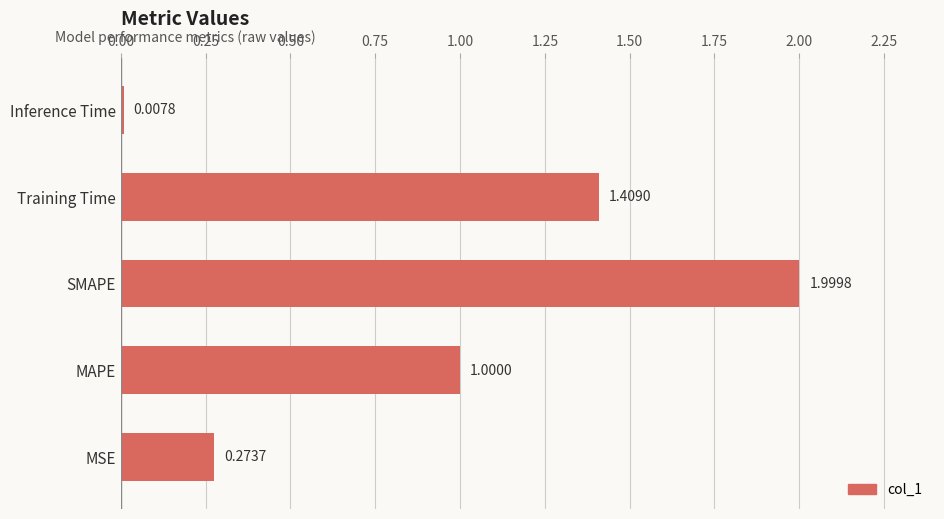

Which label corresponds to the smallest value in the chart?

Inference Time